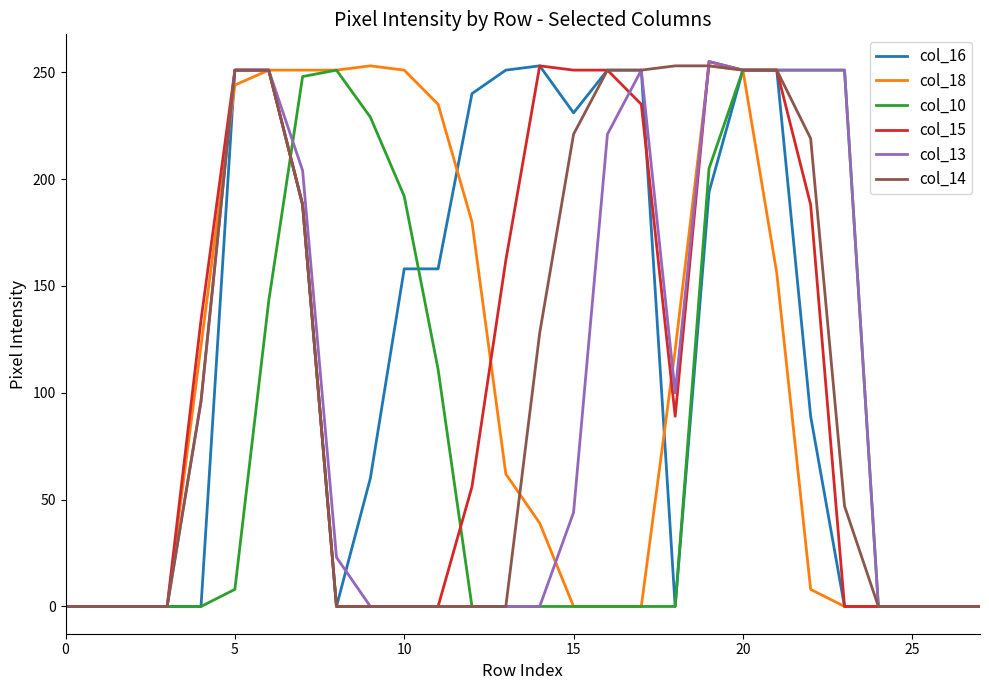

What is the greatest value displayed?

255